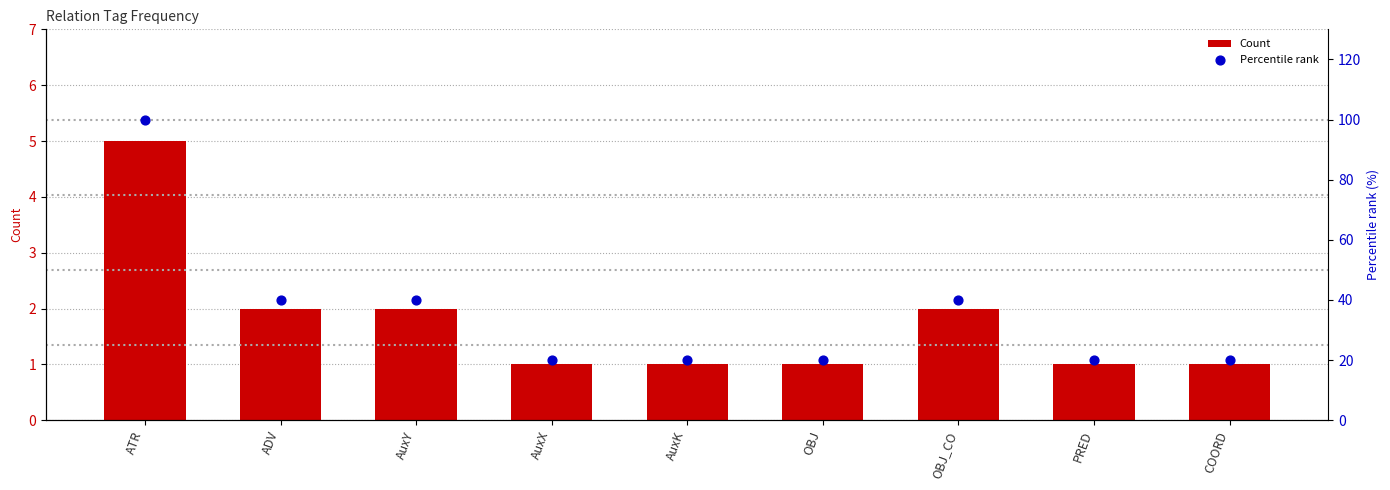

At which category is the sum across all series the highest?

ATR